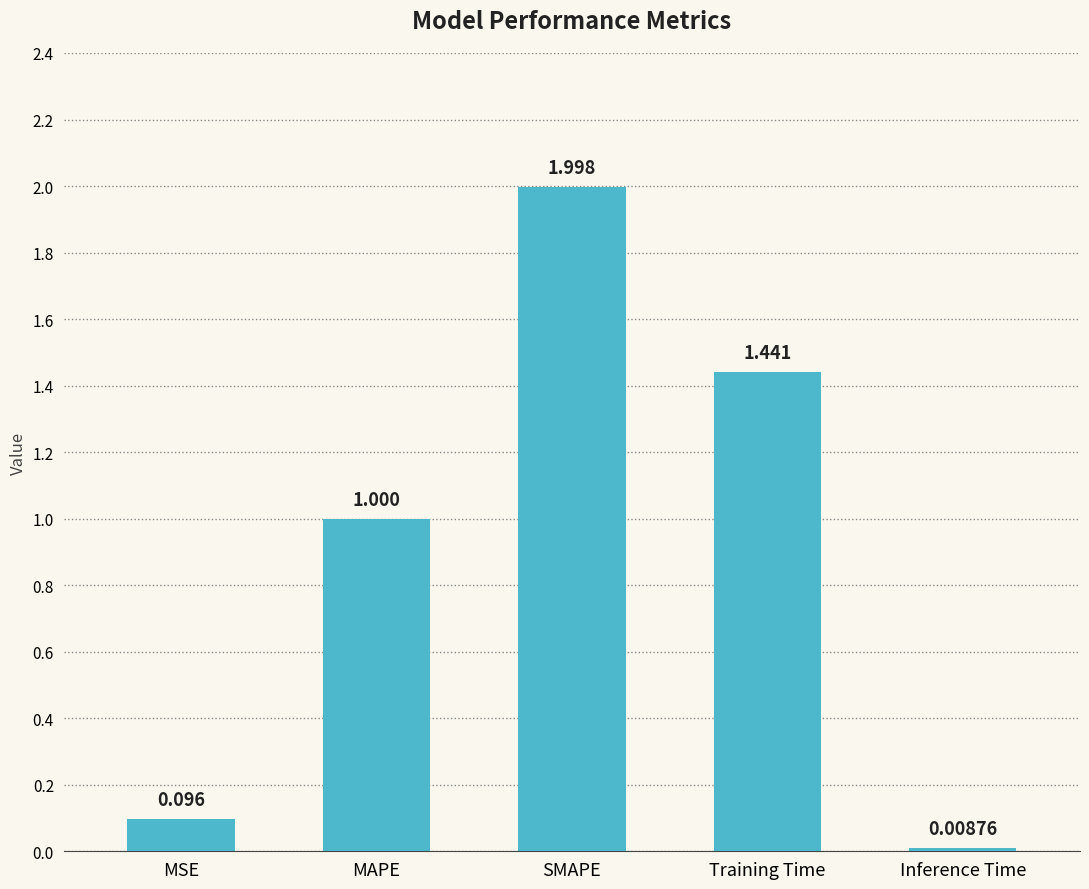

At which category does the chart reach its minimum across all series?

Inference Time